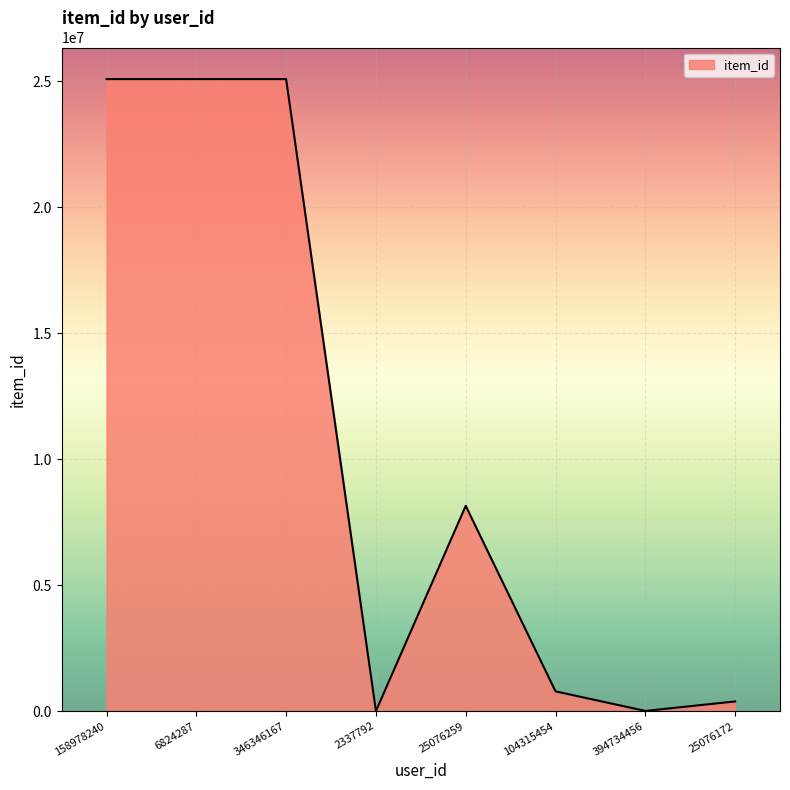

What is the sum of the values at 104315454 and 346346167?

25863001